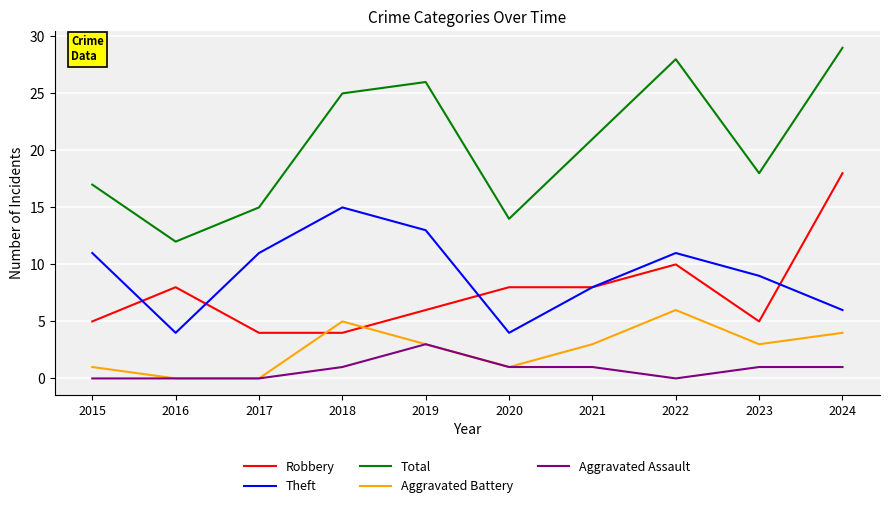

Does the chart have visible grid lines?

Yes